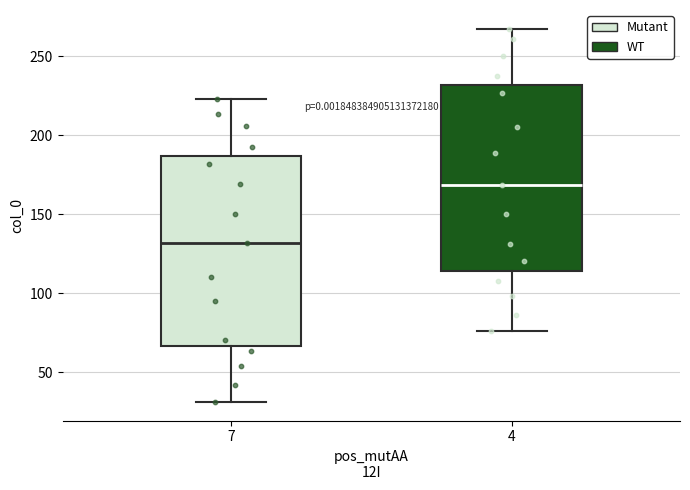

Which box's median line is the lowest?

7